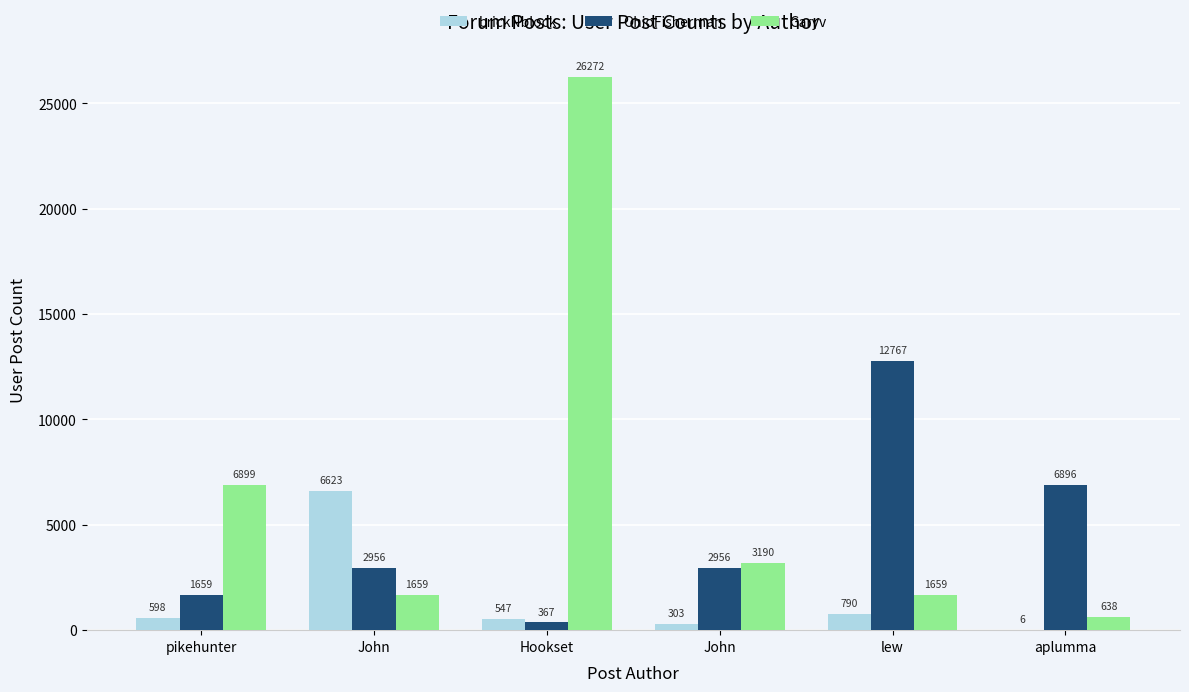

What is the difference between the maximum and minimum values in the brickNblock series?

6617